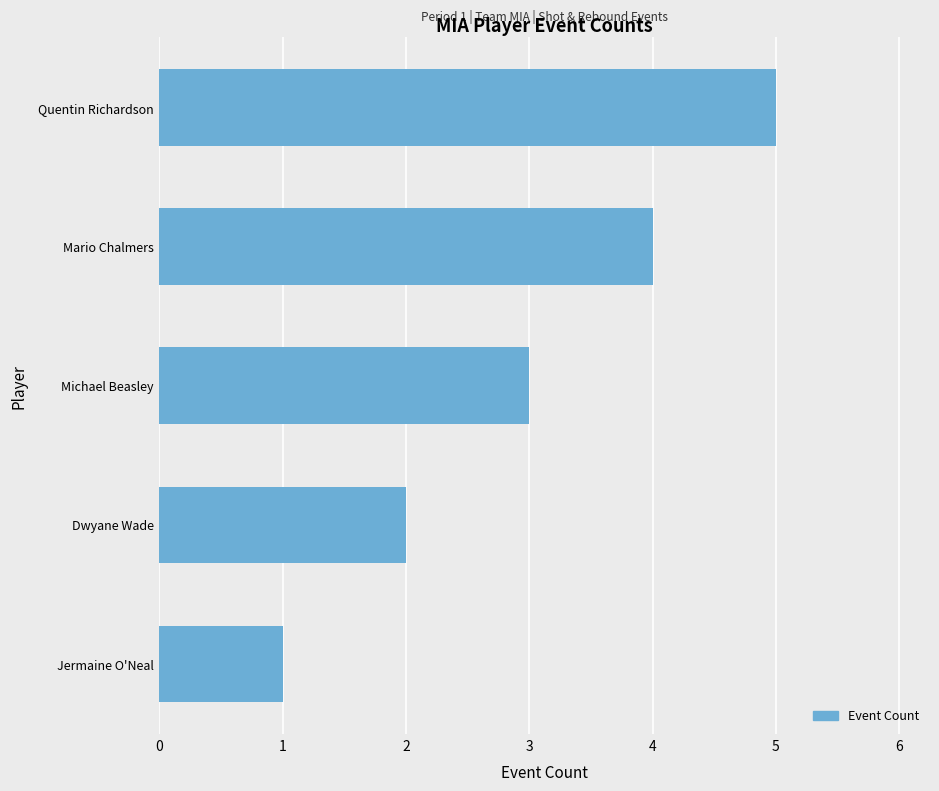

List the labels in order of value, smallest first.

Jermaine O'Neal, Dwyane Wade, Michael Beasley, Mario Chalmers, Quentin Richardson